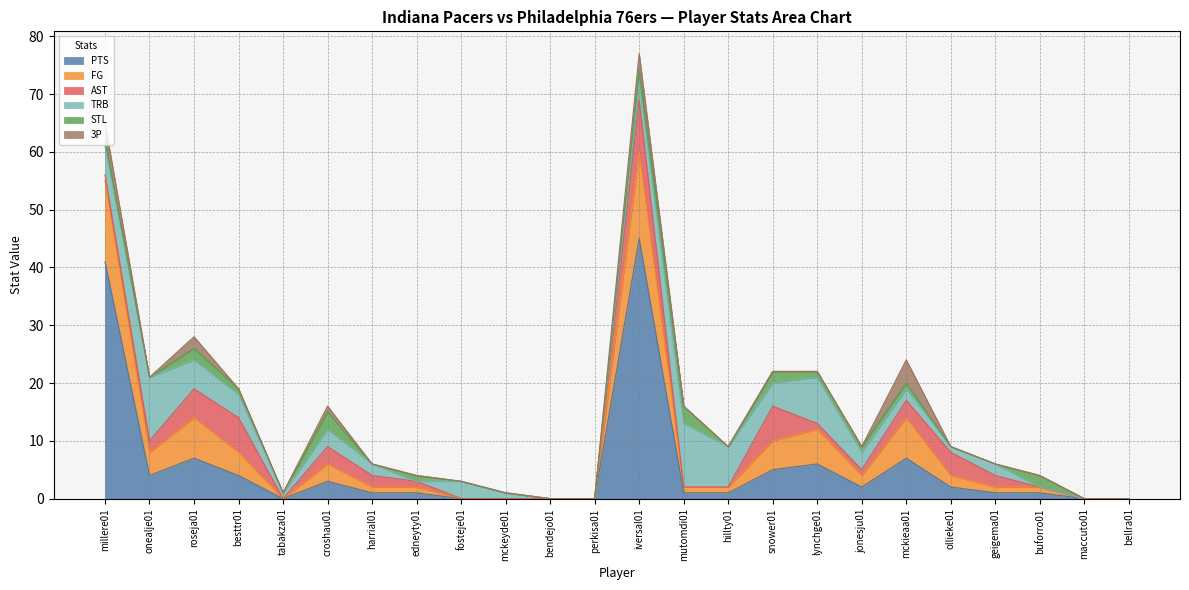

In AST, how many points are lower than both neighbors (excluding endpoints)?

1